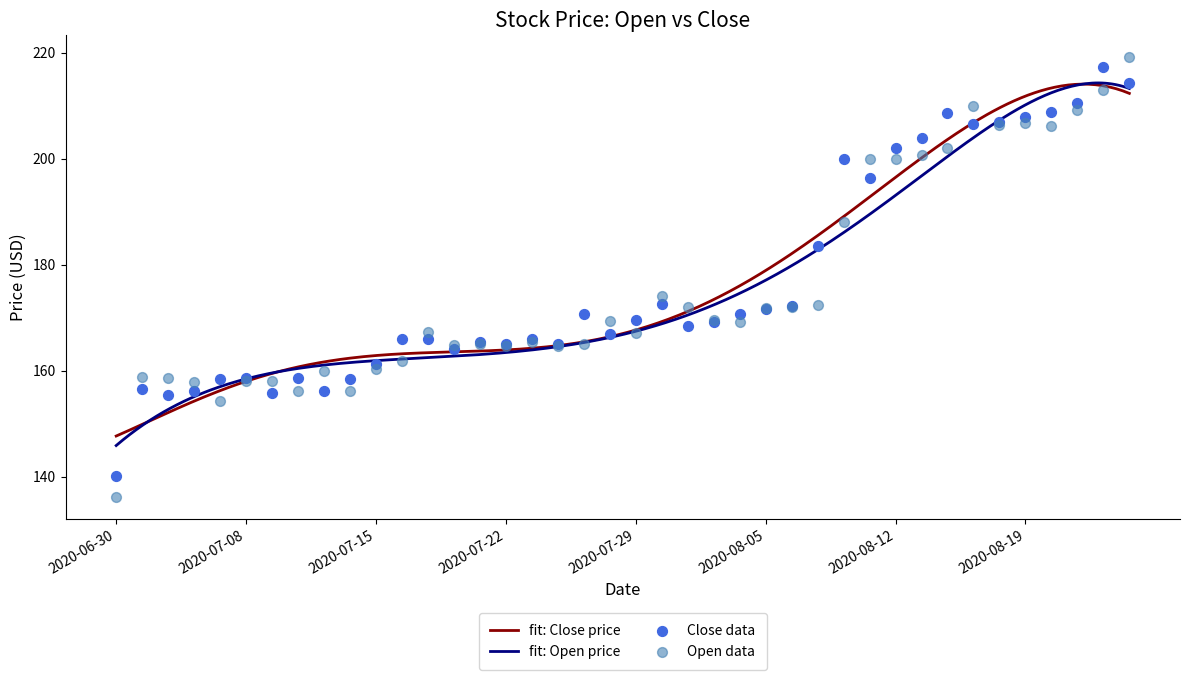

Which series has the largest total across all categories?

Close